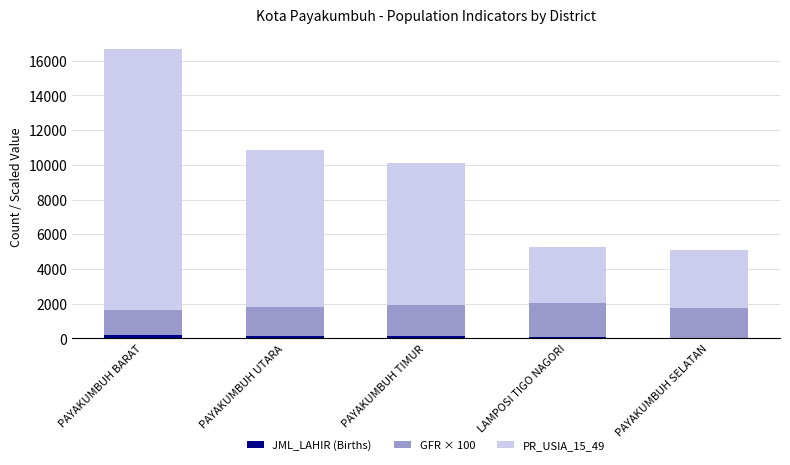

At which category is the sum across all series the highest?

PAYAKUMBUH BARAT